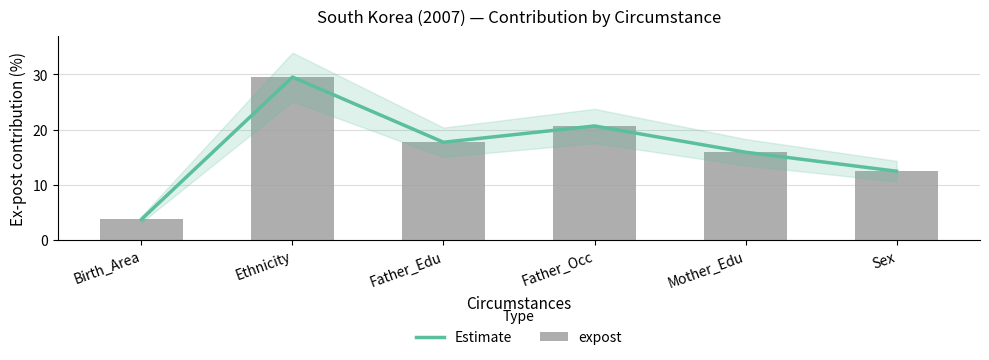

What is the difference between the maximum and minimum values in the Estimate series?

25.8